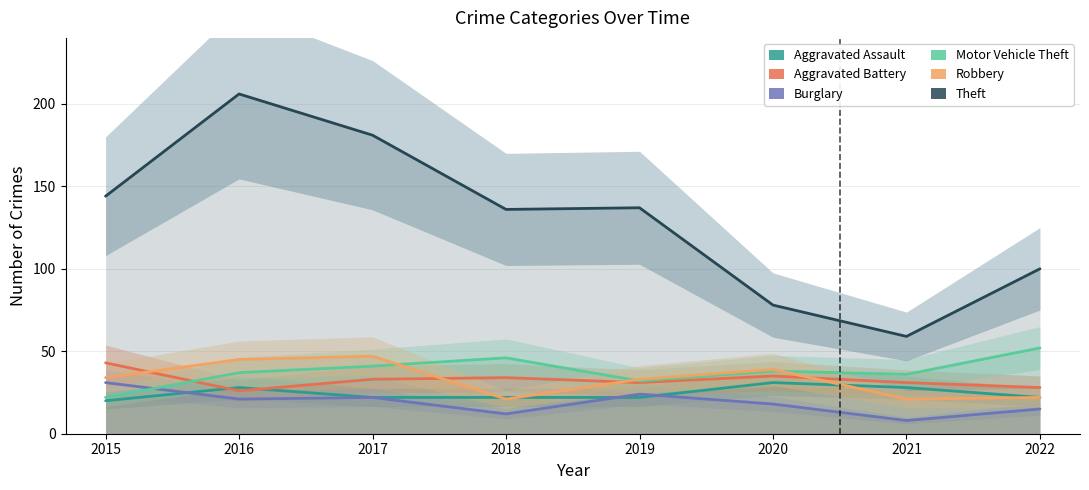

The Theft series shows 136 at 2018. True or false?

True